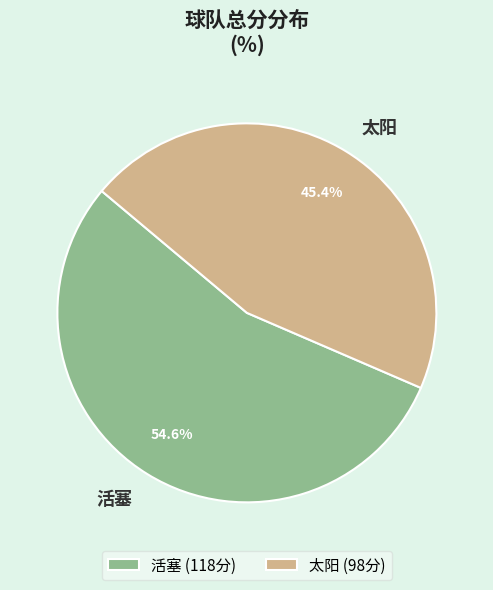

What percentage is the 活塞 slice, to the nearest percent?

55%